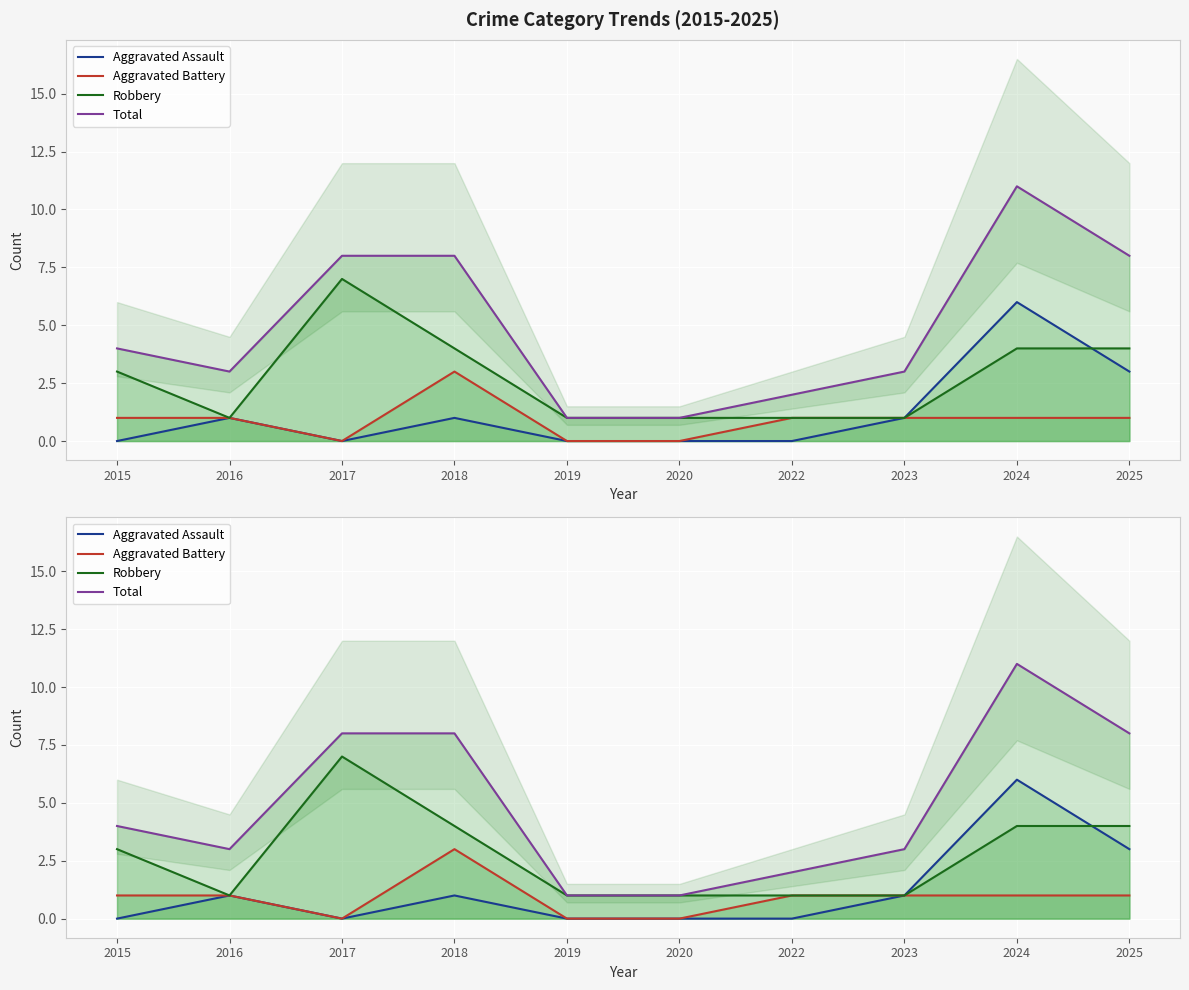

How many positive values does the Aggravated Assault series have?

5